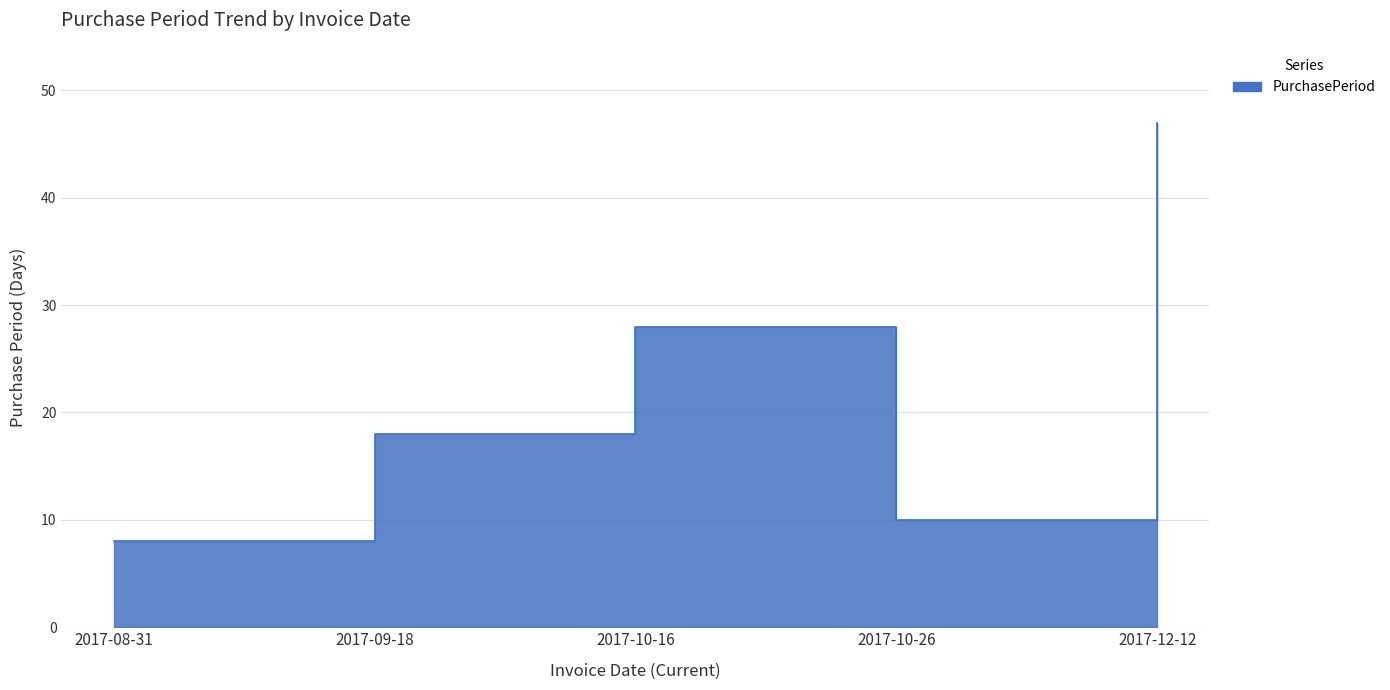

What is the change in value from 2017-08-31 to 2017-10-26?

+2